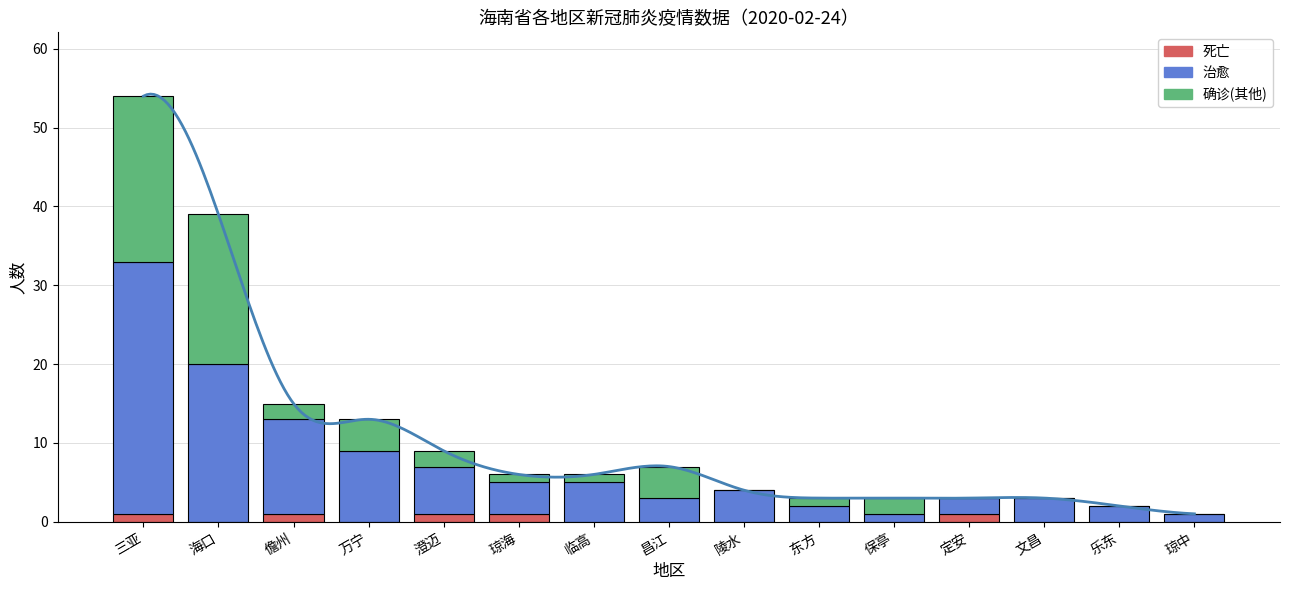

Is it true that 确诊(其他) equals 6 at 乐东?

False